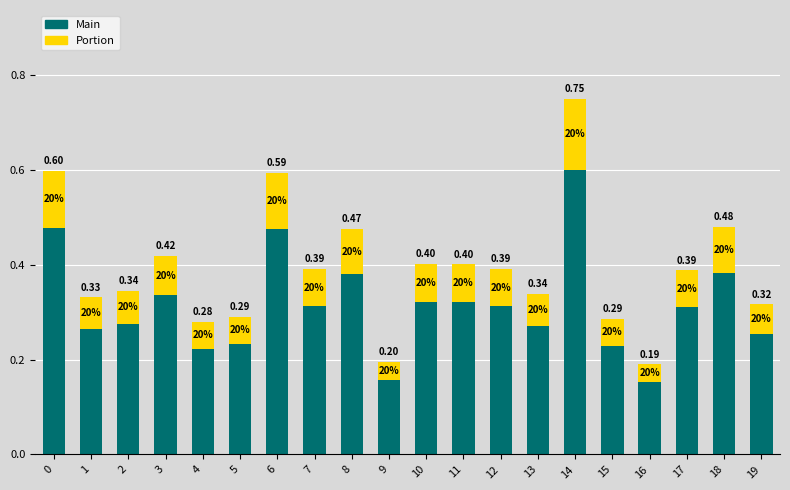

What are all the series names shown in the legend?

Main, Portion